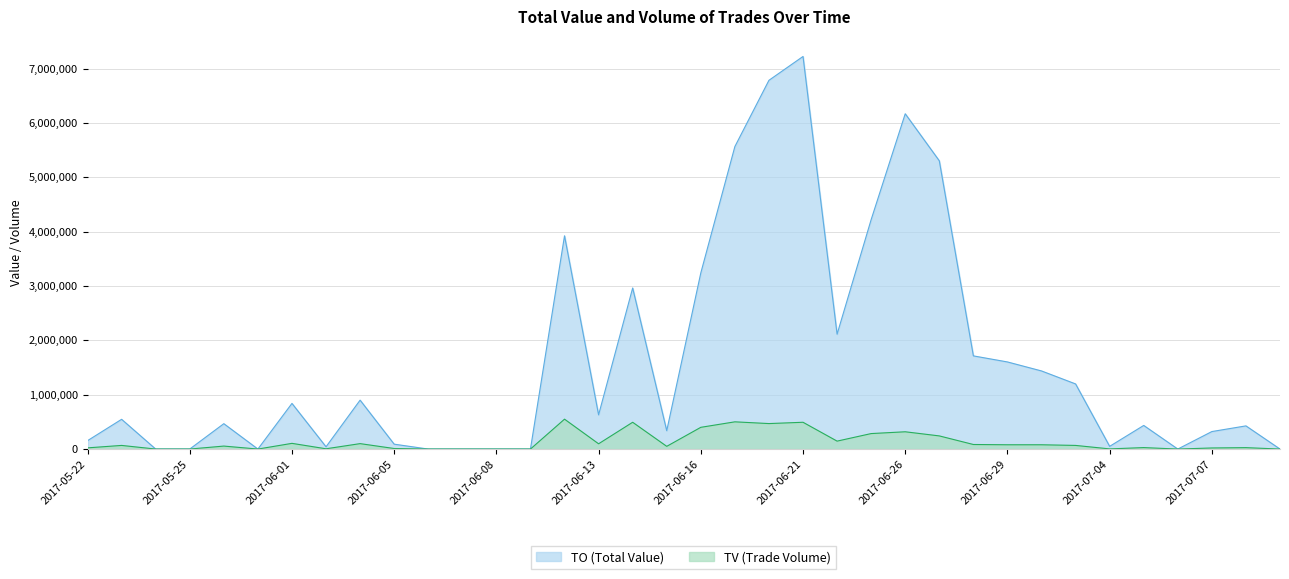

Reading left to right, transcribe all the data shown in this chart.

TO: 154550	547300	0	0	467000	0	840000	41750	900000	90000	0	0	0	0	3924000	629100	2963900	337500	3240500	5566300	6785300	7223800	2113400	4222300	6169600	5303900	1714500	1602900	1437300	1198300	49800	434600	0	322000	426500	0
TV: 22000	67000	0	0	55000	0	105000	5000	100000	10000	0	0	0	0	550000	97000	493000	50000	400000	501000	469000	493000	146000	285000	318000	242000	84000	79000	79000	67000	3000	27000	0	20000	26000	0